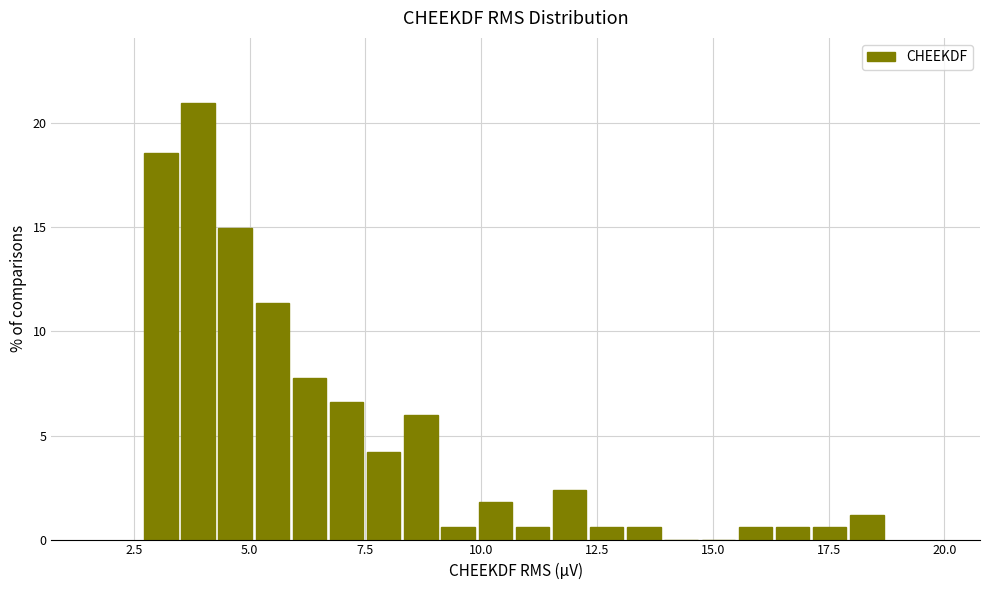

Read against the x-axis, roughly where is the centre of the tallest bar?

4.0